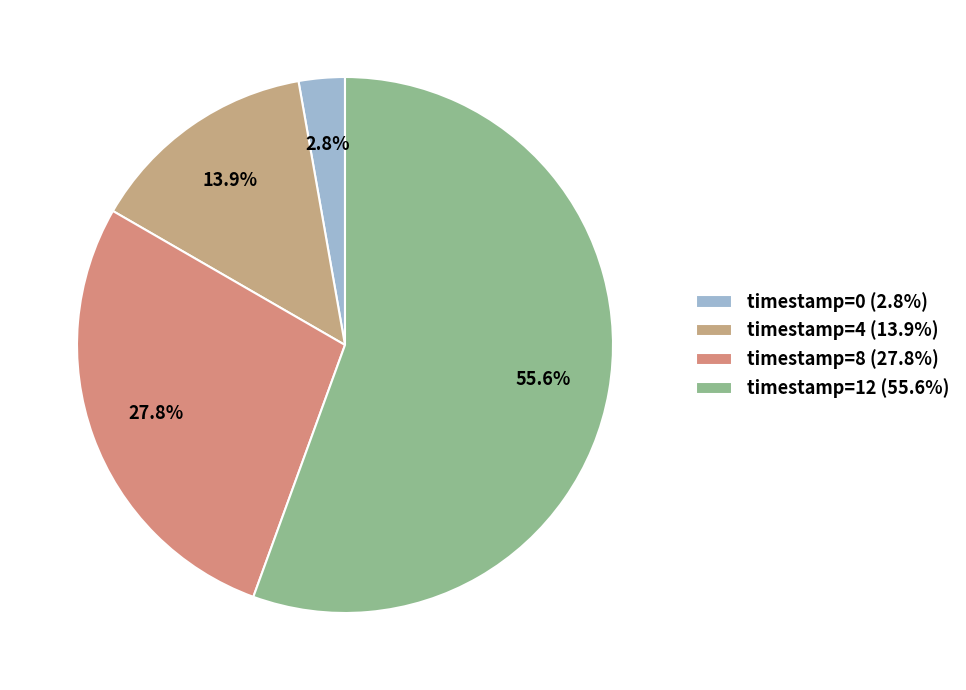

Which category has the biggest portion of the pie?

timestamp=12 (55.6%)